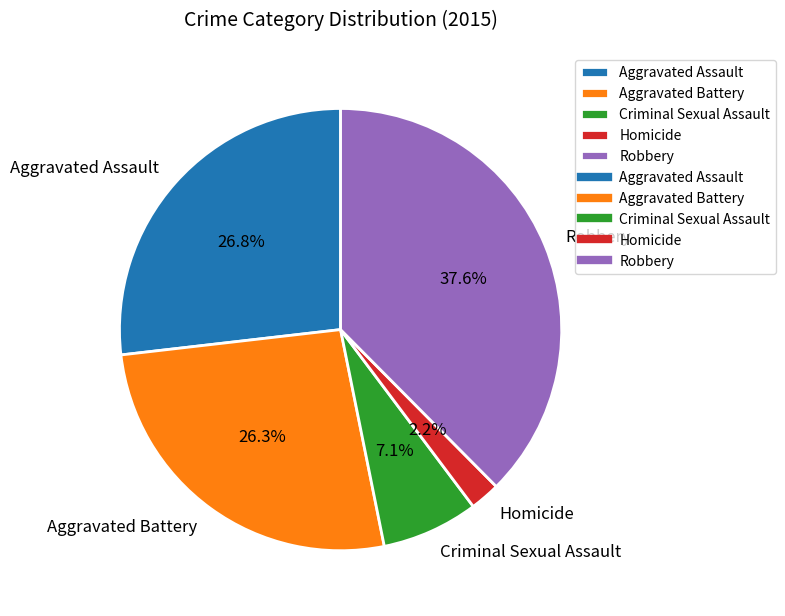

Is it true that Criminal Sexual Assault is 1% of the pie?

False